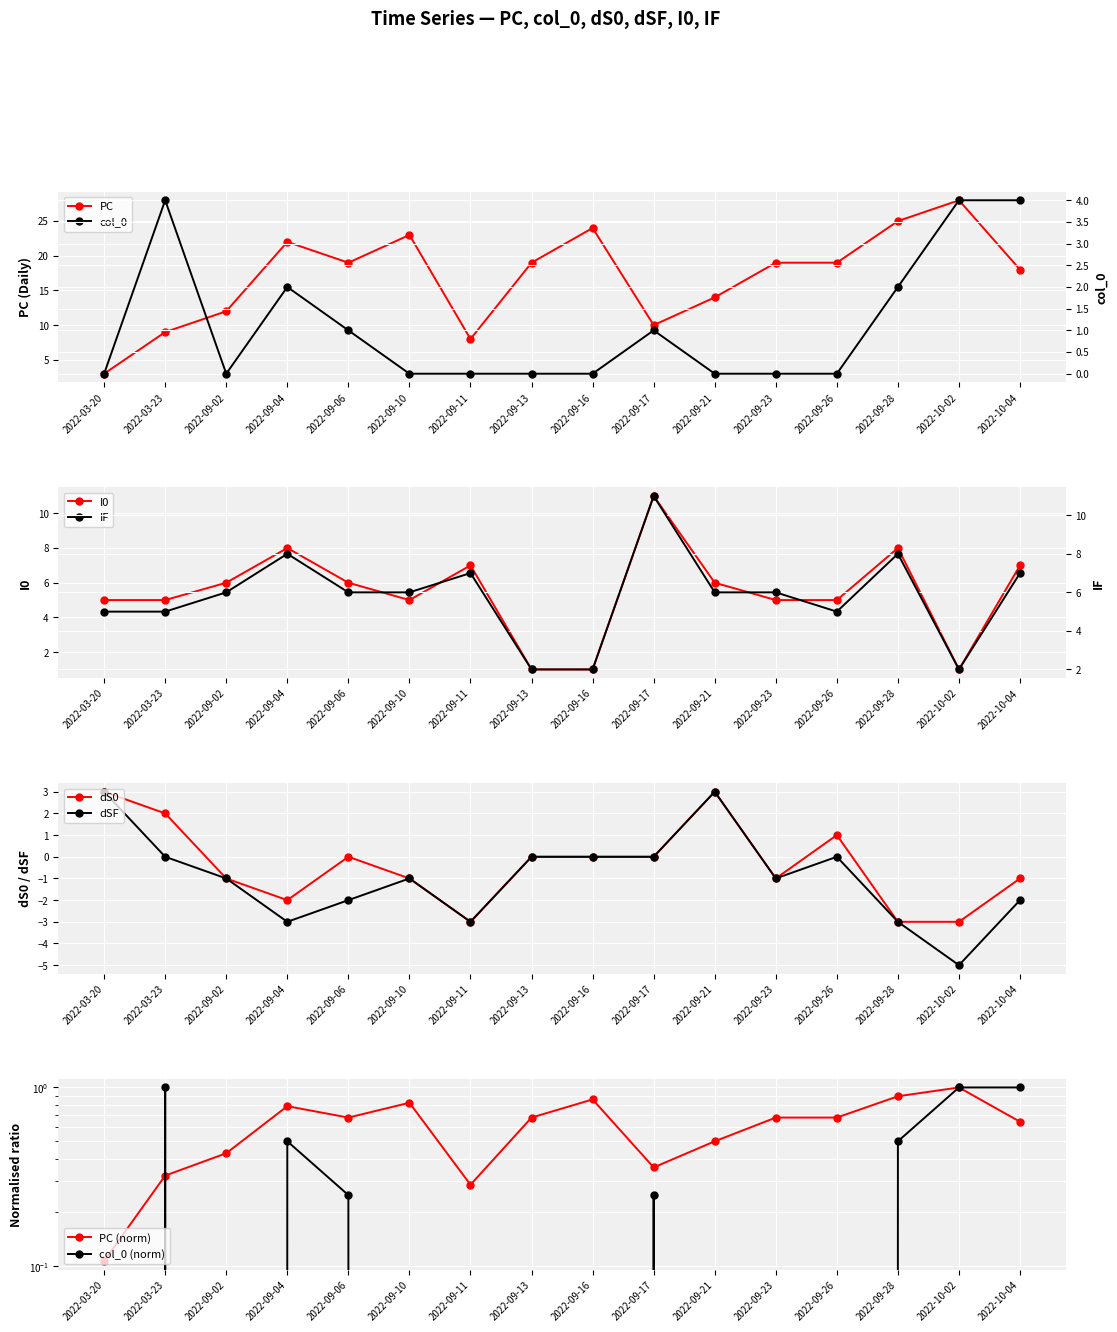

True or false: dS0 and dSF intersect in this chart.

False